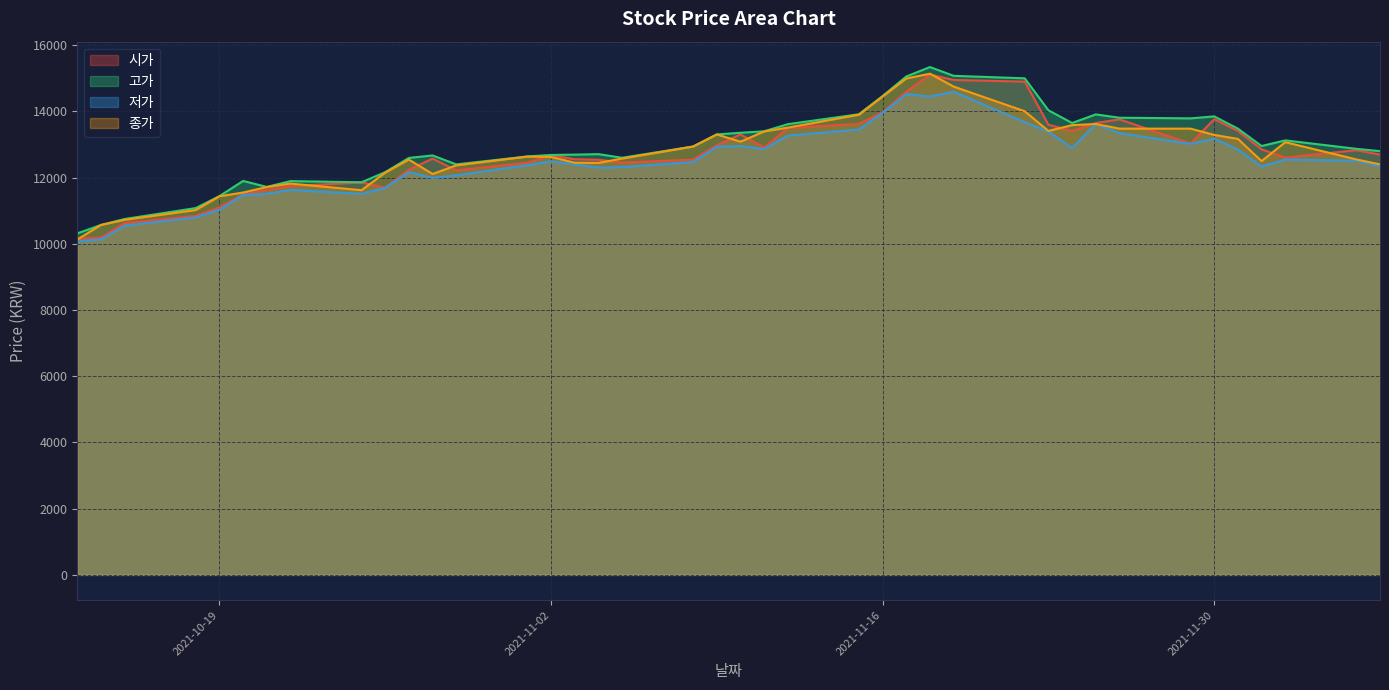

True or false: 시가 has more than 1 points higher than both neighbors.

True